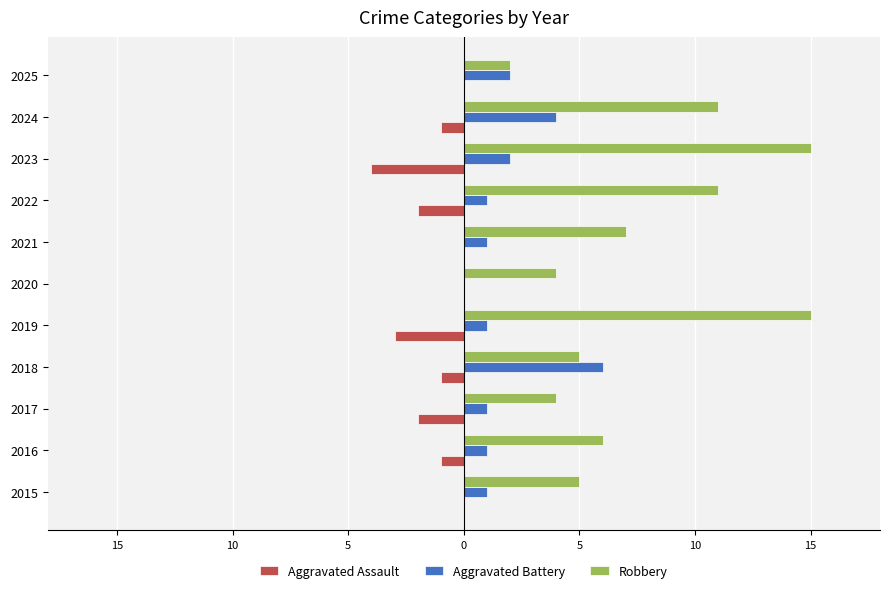

What are all the series names shown in the legend?

Aggravated Assault, Aggravated Battery, Robbery